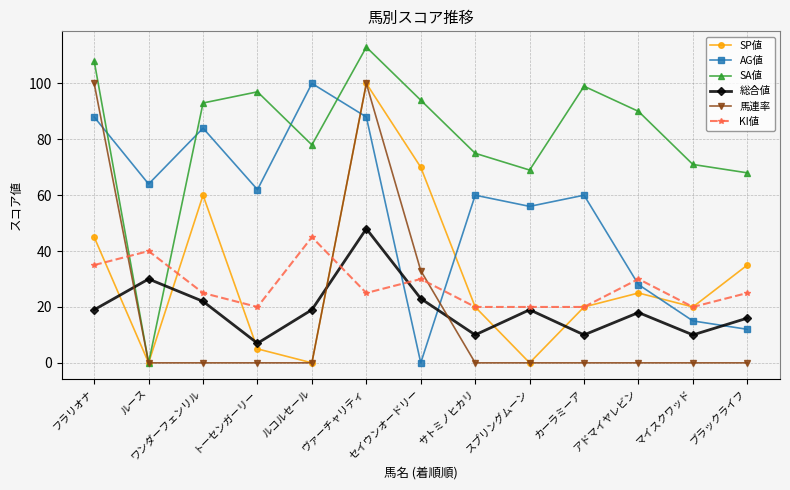

What is the maximum value for 総合値?

48